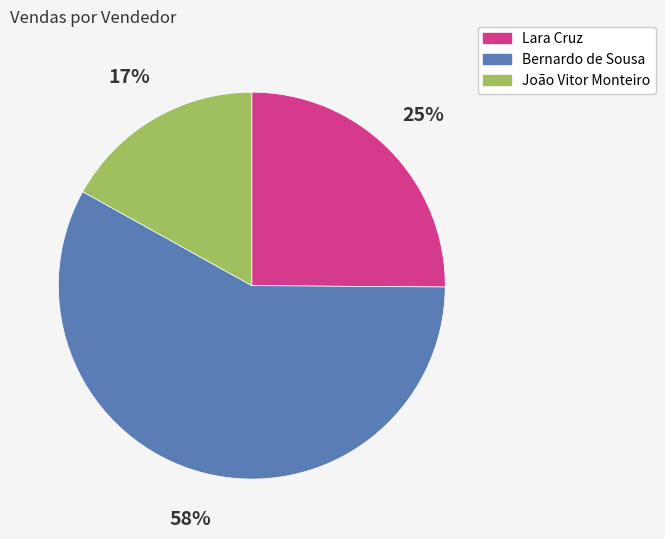

Rank the categories by value from highest to lowest.

Bernardo de Sousa, Lara Cruz, João Vitor Monteiro